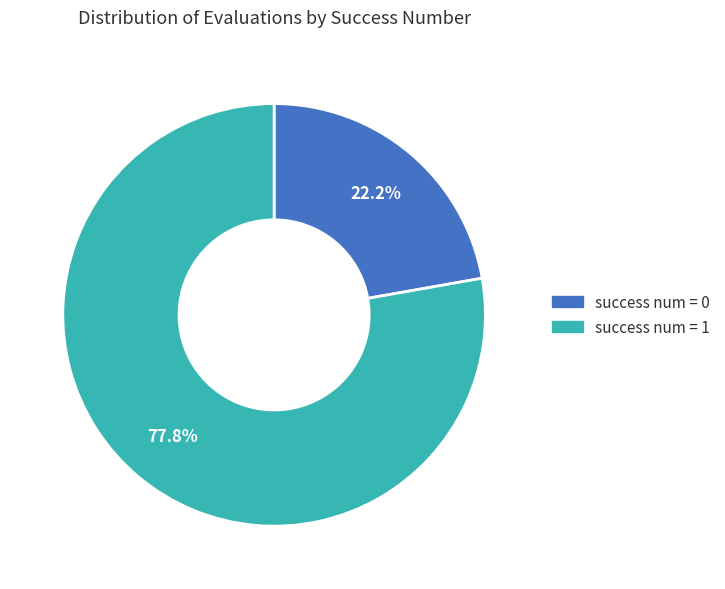

Combined, what portion of the pie is success num = 0 and success num = 1?

100.0%